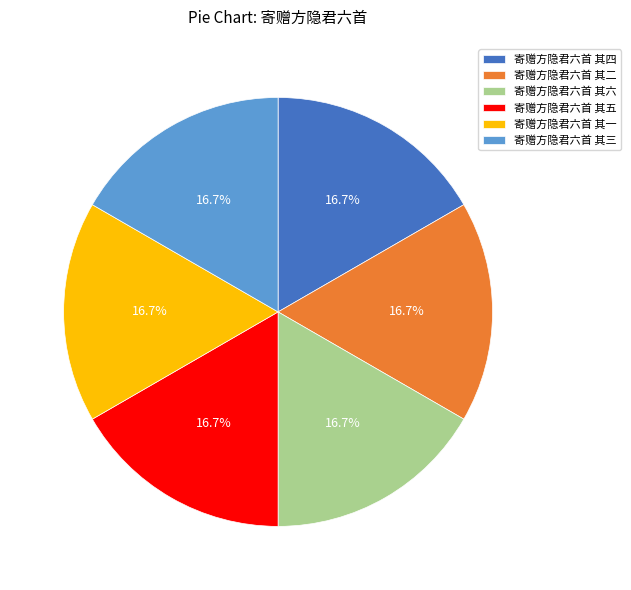

Is there any slice that represents more than half of the pie?

No